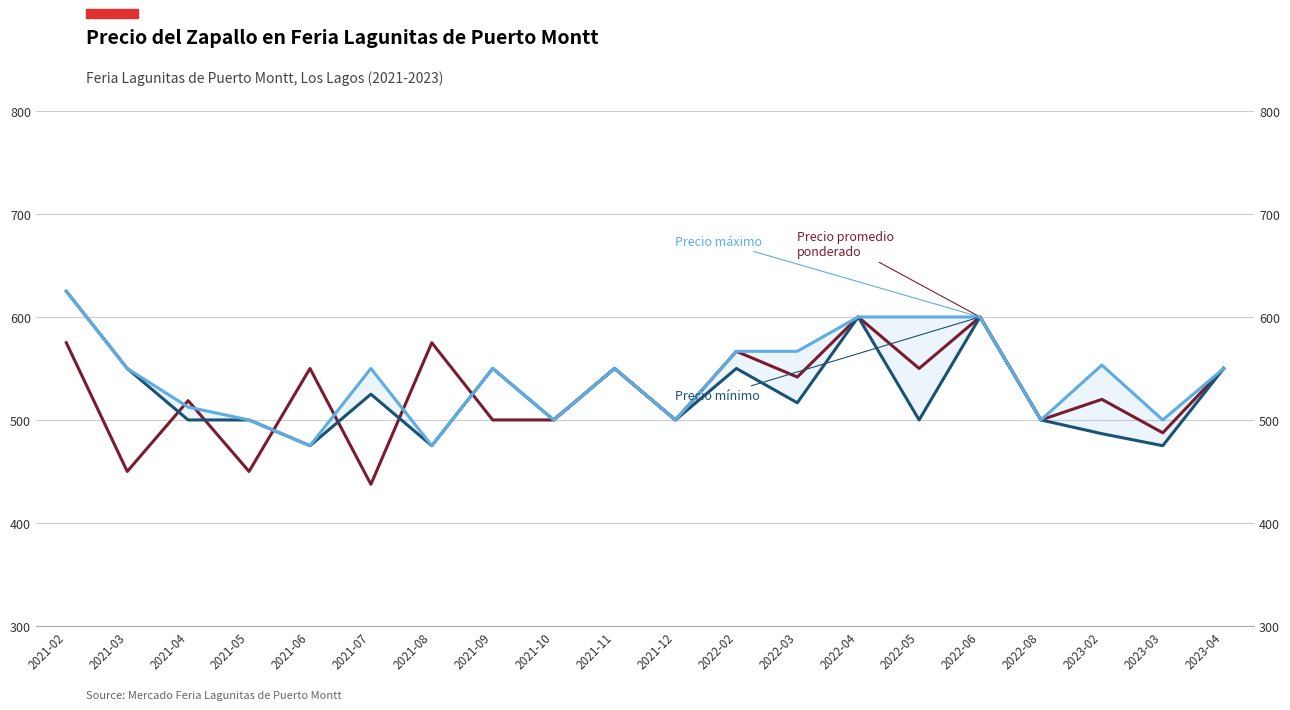

What are all the series names shown in the legend?

Precio promedio ponderado, Precio mínimo, Precio máximo